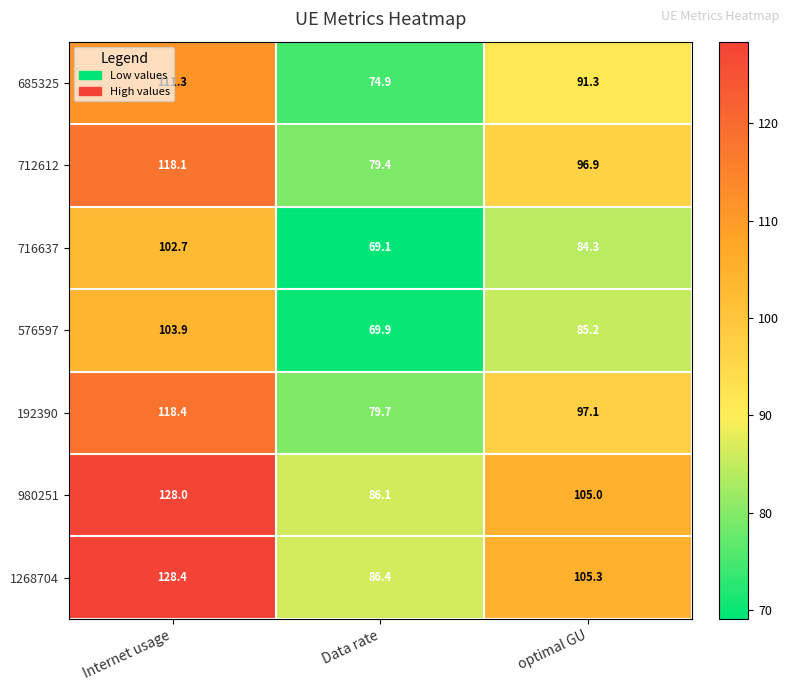

What is the total value across all series at optimal GU?

665.1